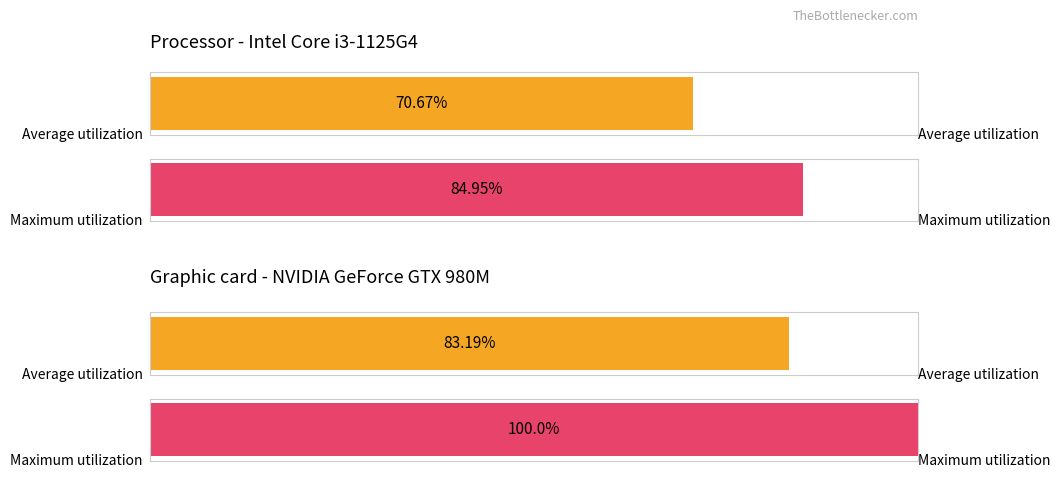

The Average utilization series shows 0.0 at 4. True or false?

False